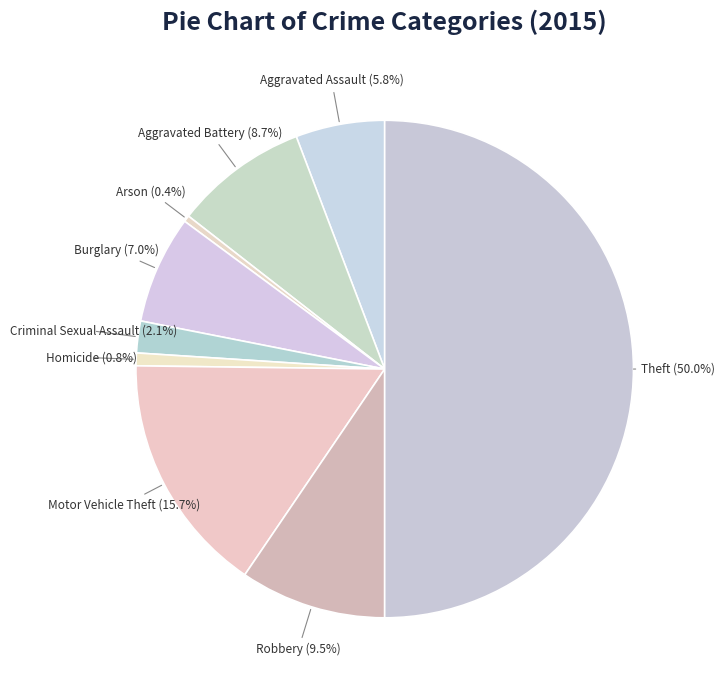

To the nearest percent, what is the difference between the largest and smallest slice percentages?

50%